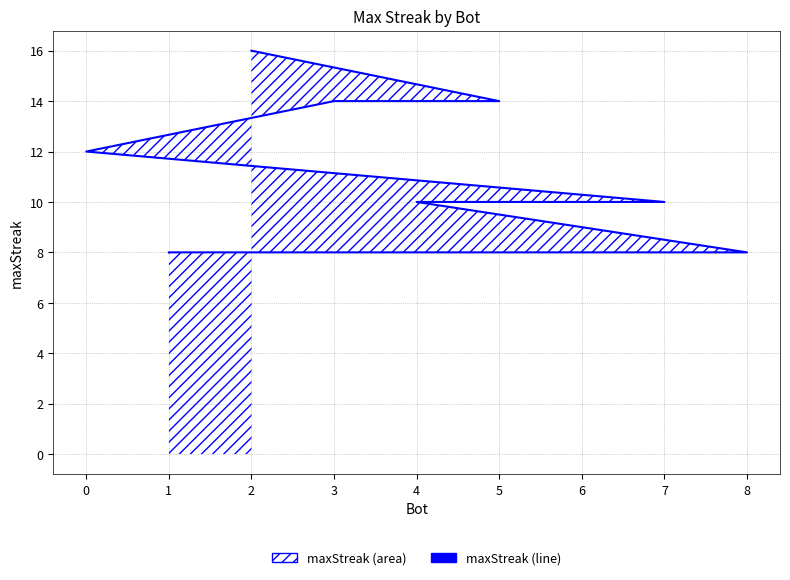

What is the value of the 2nd point from the left?

14